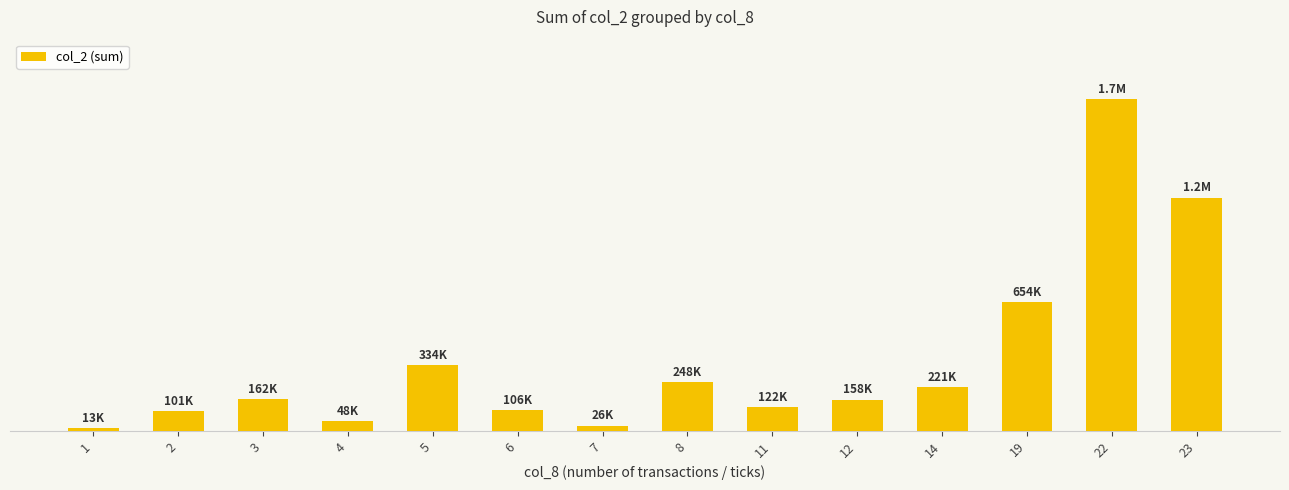

Does the chart contain any negative values?

No